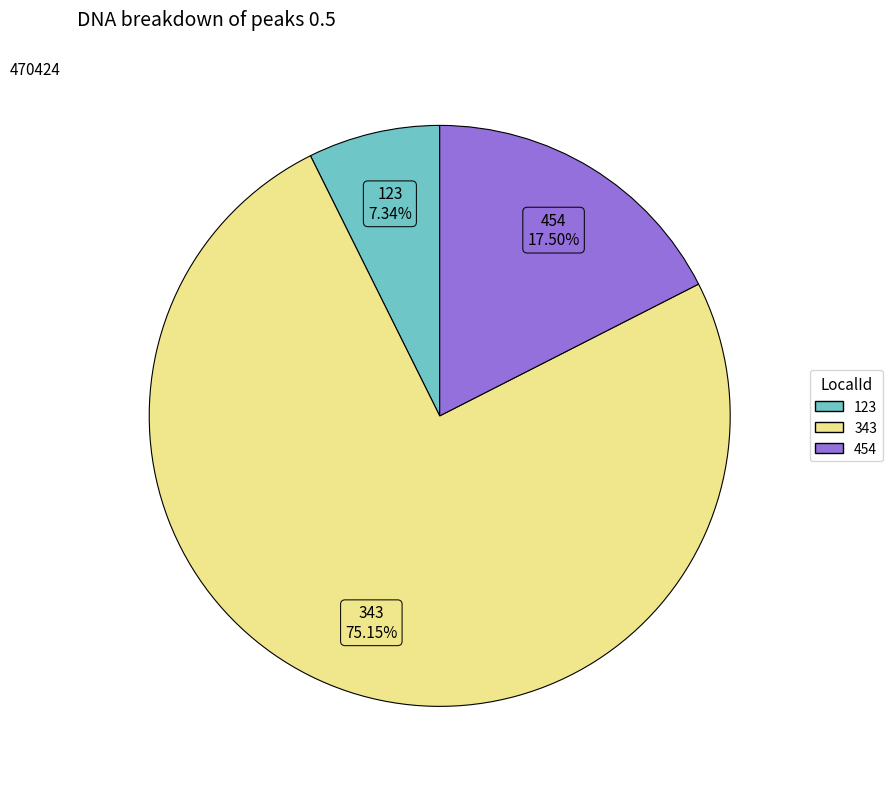

To the nearest percent, what portion does 343 represent?

75%